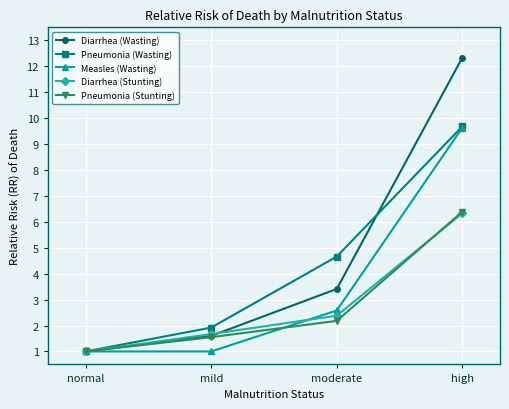

At how many categories does at least one series exceed 7?

1